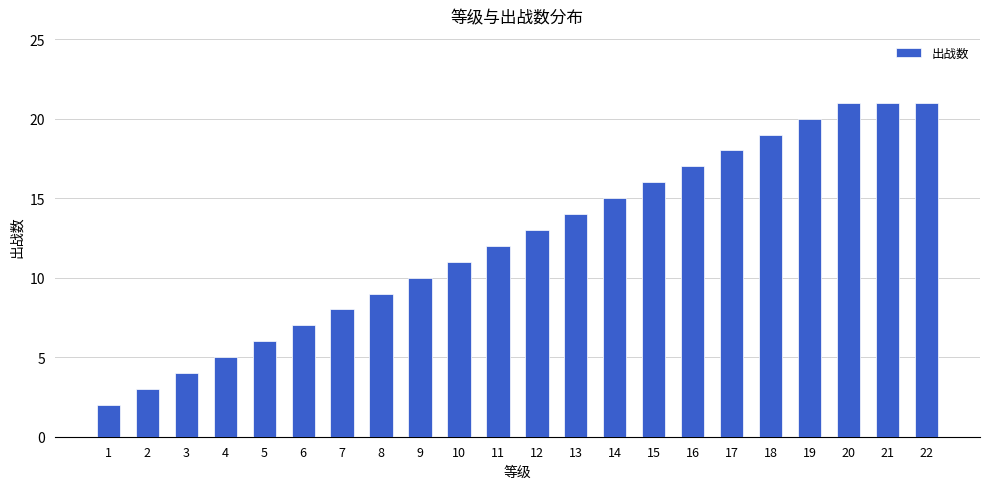

At which label is the value closest to 11?

10